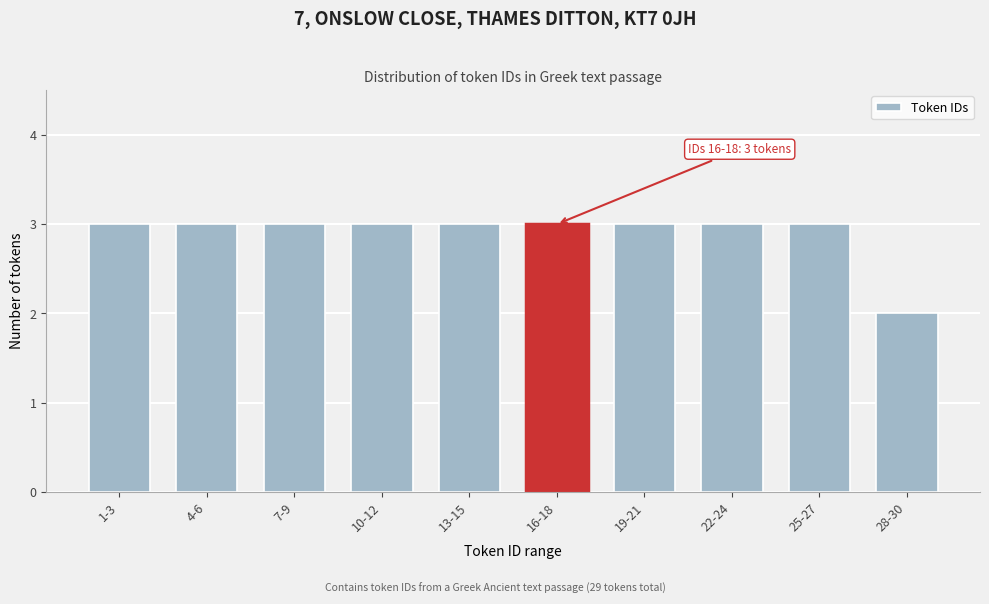

Reading left to right, transcribe all the data shown in this chart.

3	3	3	3	3	3	3	3	3	2